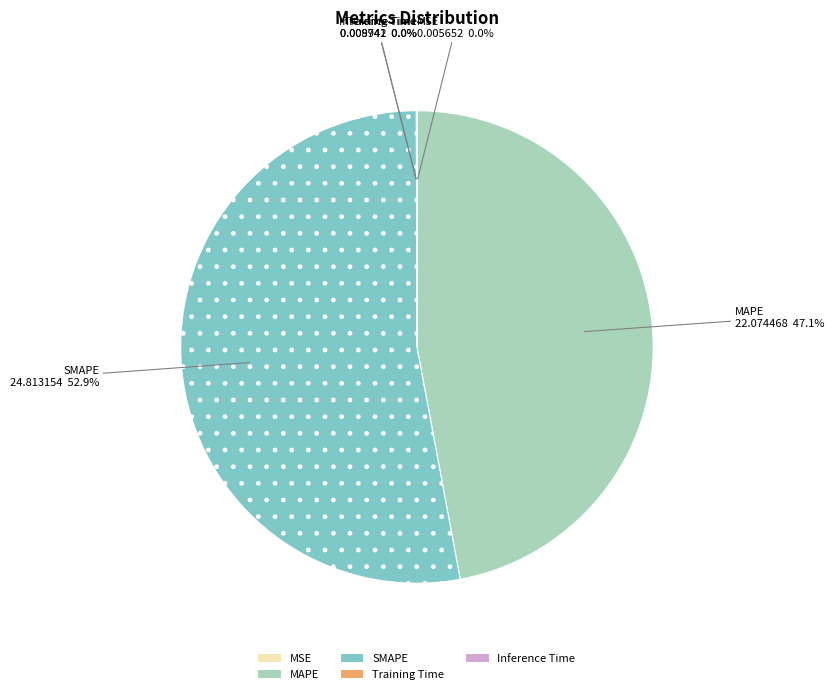

Which slice is the largest?

SMAPE